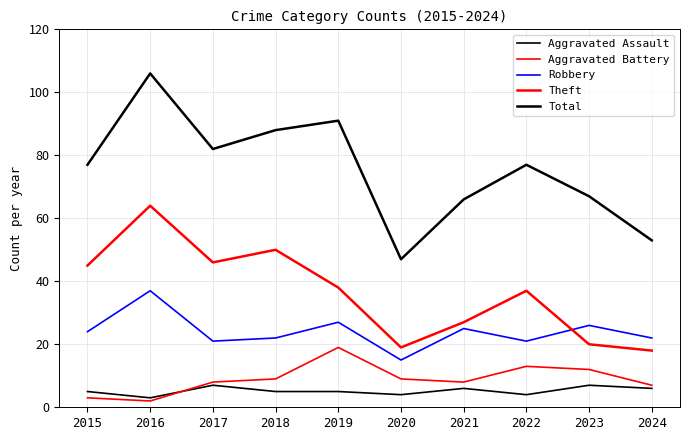

Is this an area chart (filled region under the line)?

No